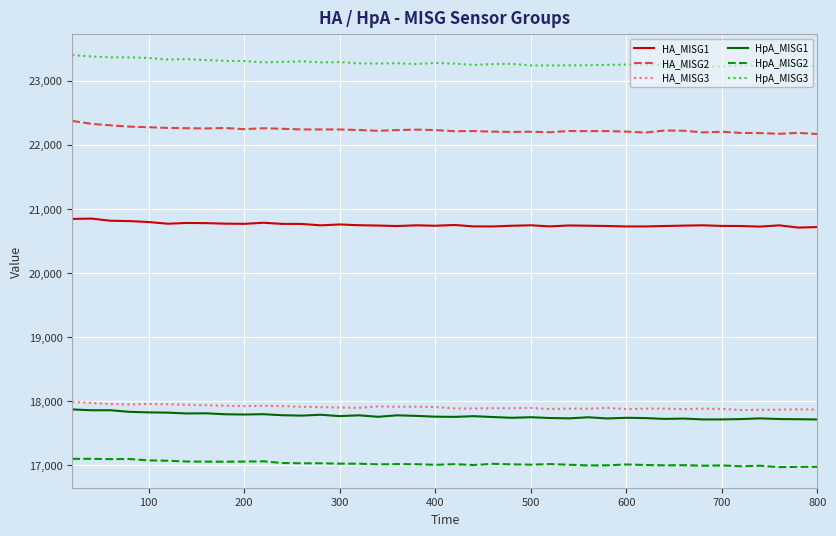

Which series has the largest total across all categories?

HpA_MISG3